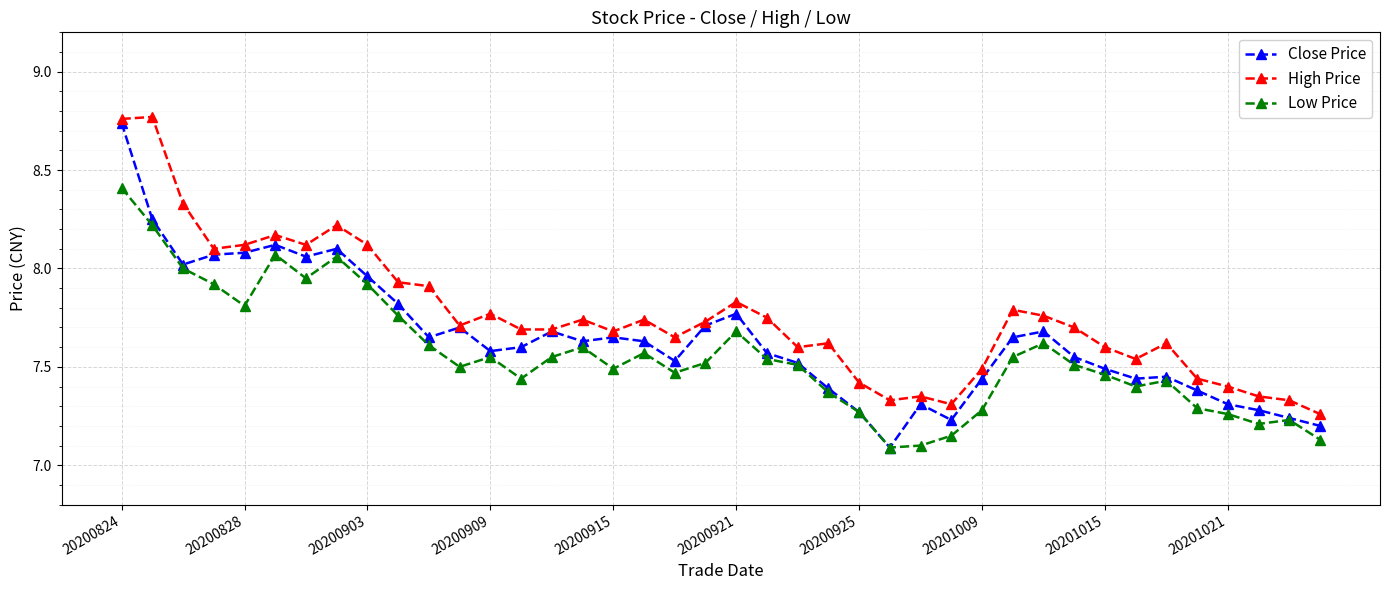

True or false: Low Price and High Price cross at least once.

False